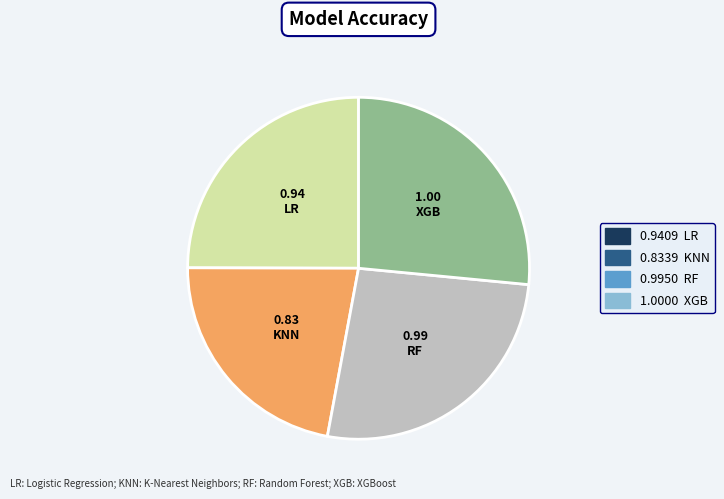

Is there any slice that represents more than half of the pie?

No